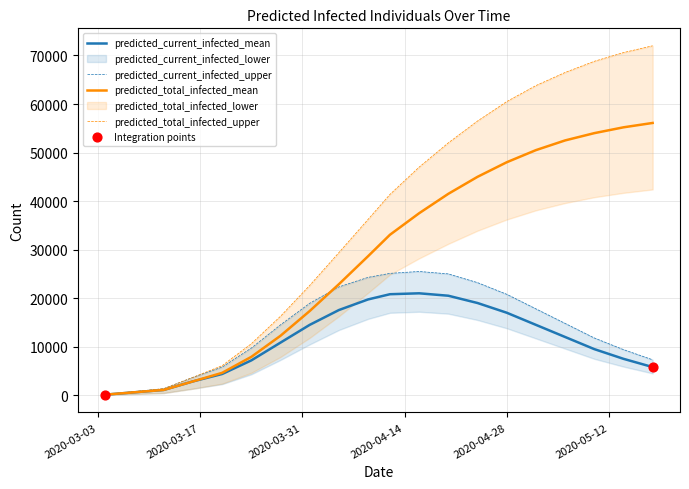

What is the total value across all series at 2020-04-24?

143700